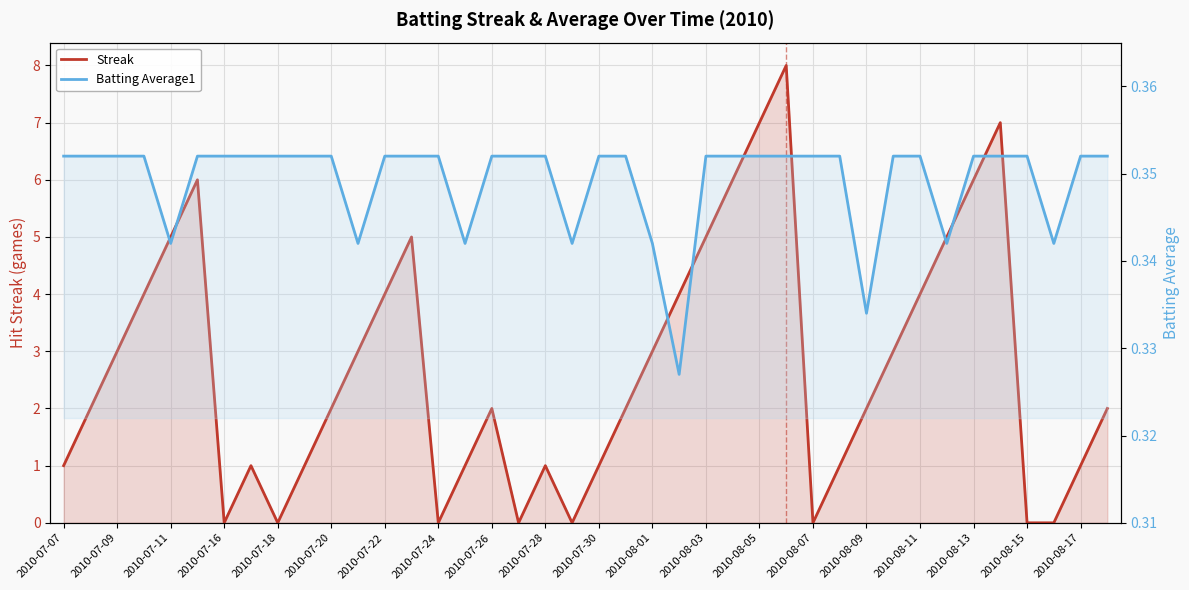

True or false: Streak has a value of 2.0 at 2010-08-13.

False